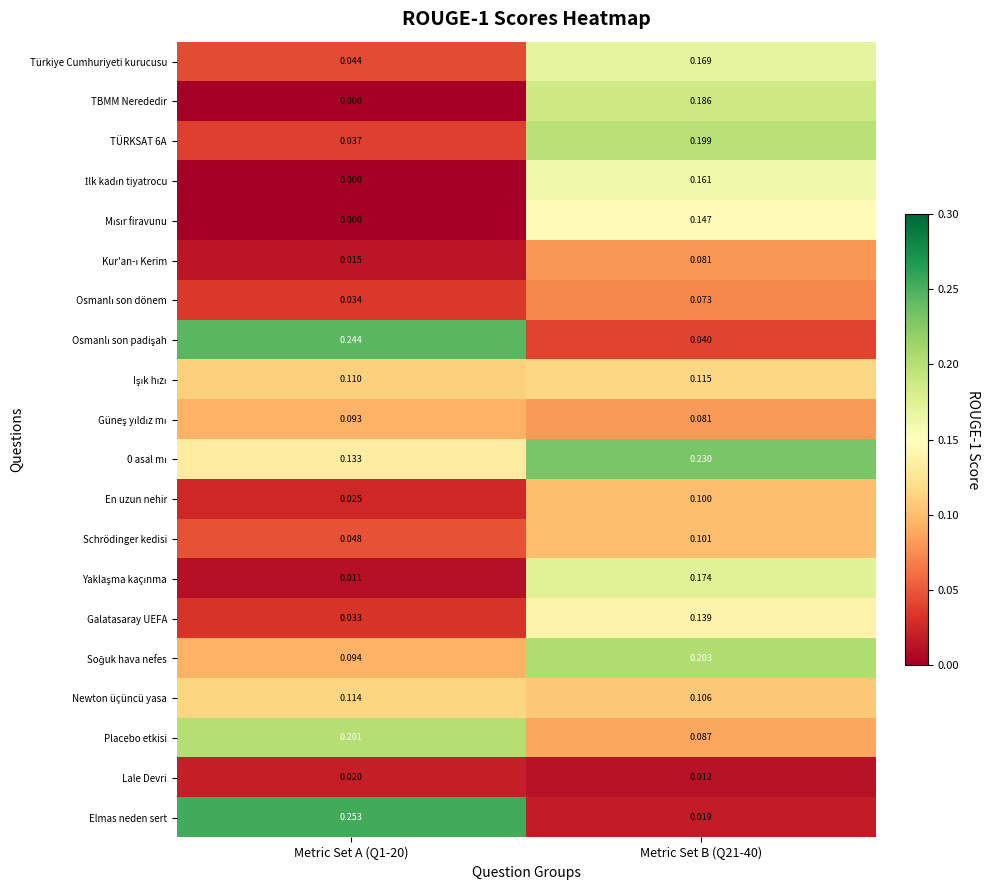

Which series has the largest range (max minus min)?

Elmas neden sert